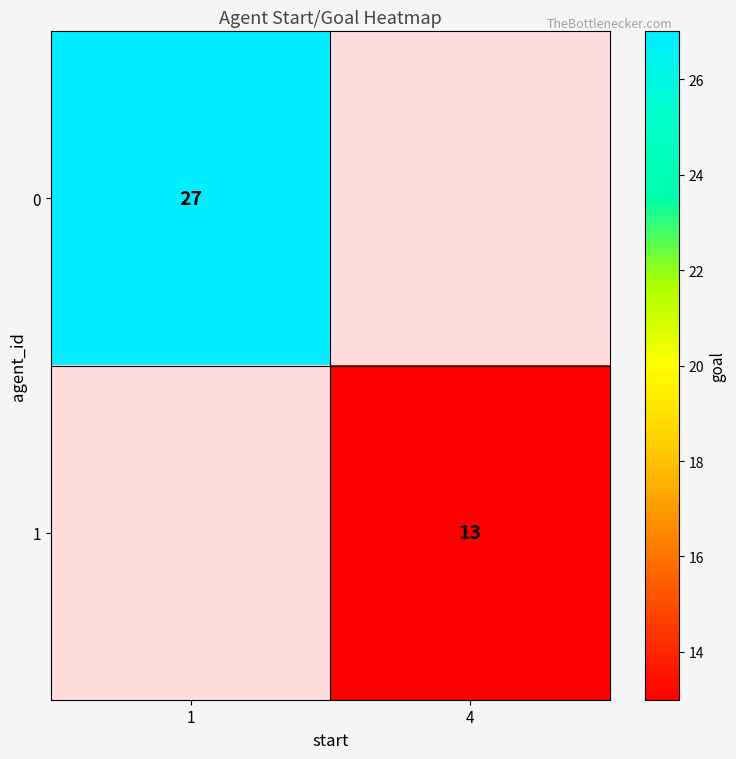

Which label corresponds to the smallest value in the chart?

4